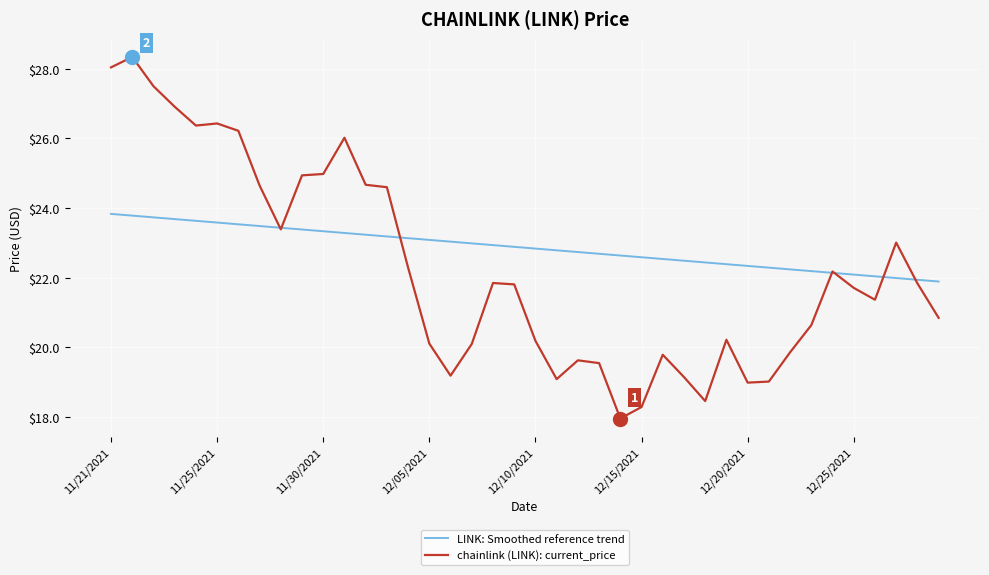

What is the highest value of the chainlink (LINK): current_price series?

28.3